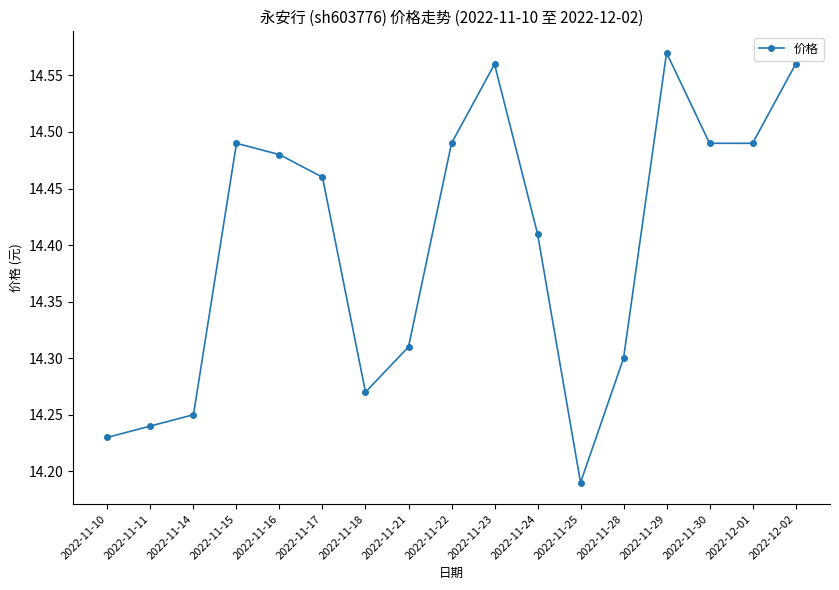

How many points are higher than both their immediate neighbors (excluding endpoints)?

3